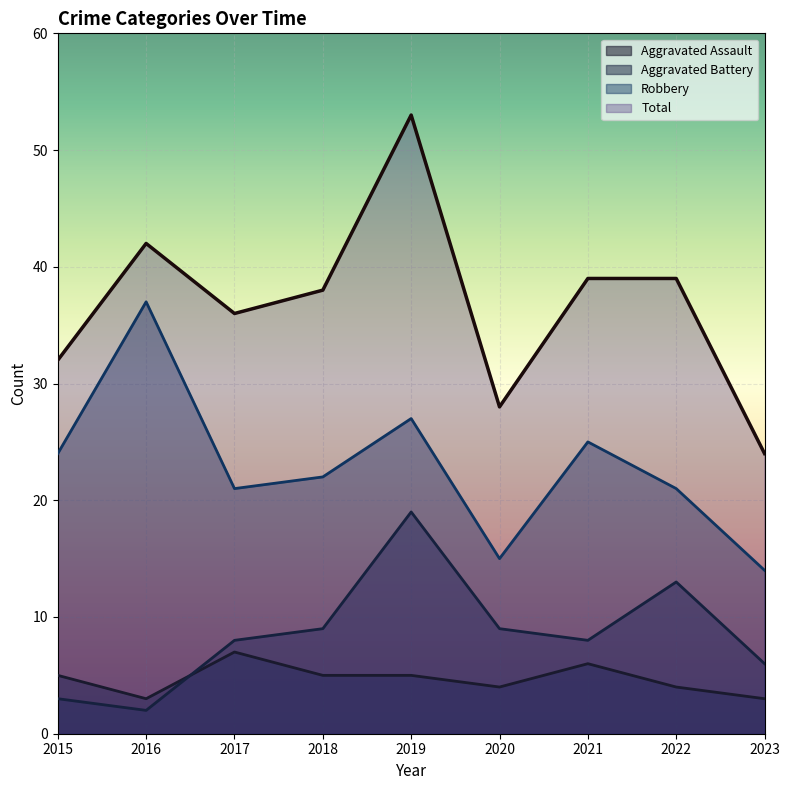

What is the spread (max minus min) of values at 2021?

33